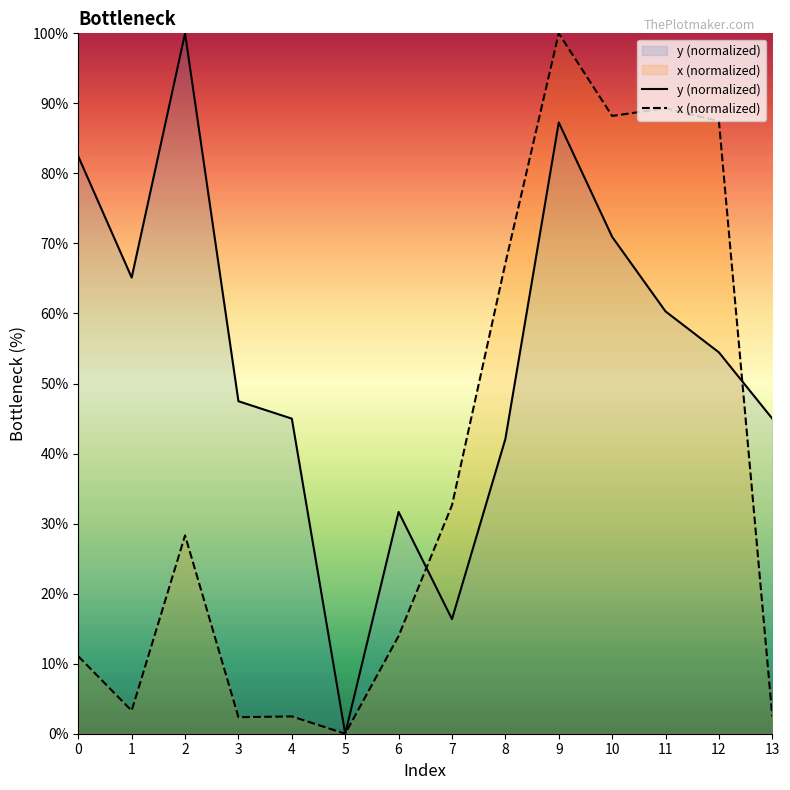

The value of y (normalized) at 3 is 77.1. True or false?

False